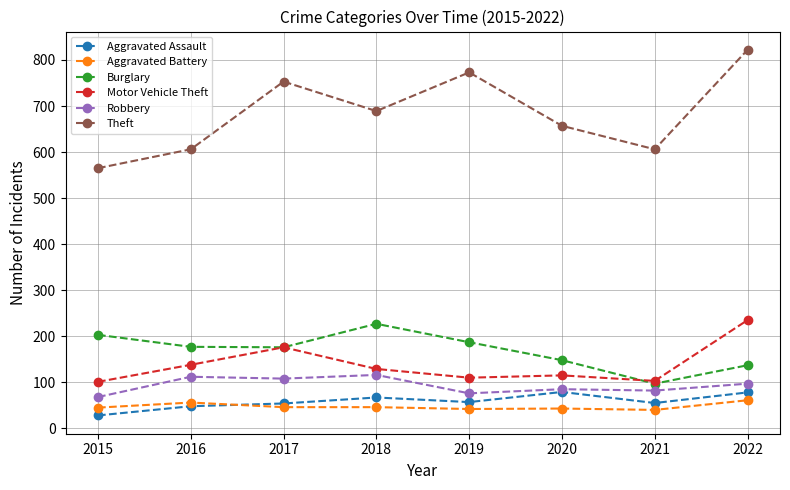

True or false: Robbery and Aggravated Battery cross at least once.

False